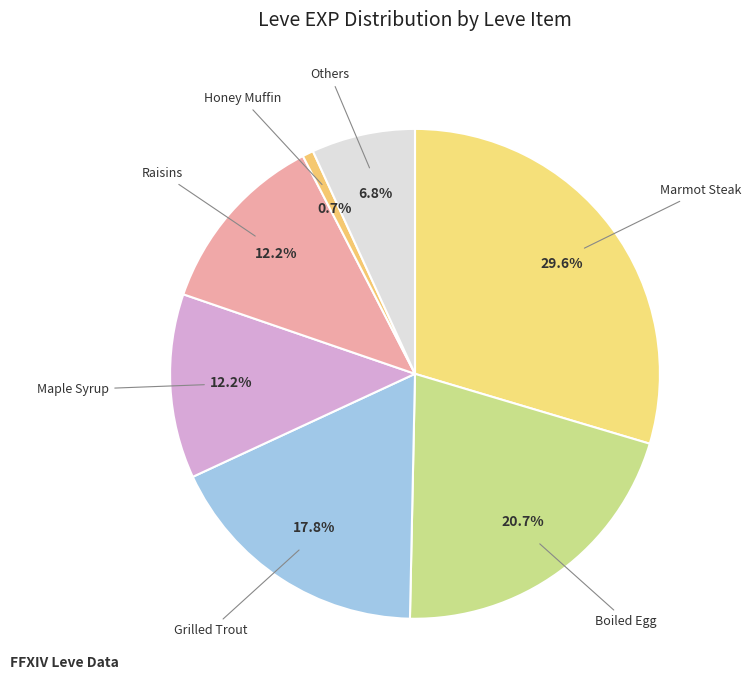

How many slices are in this pie chart?

7